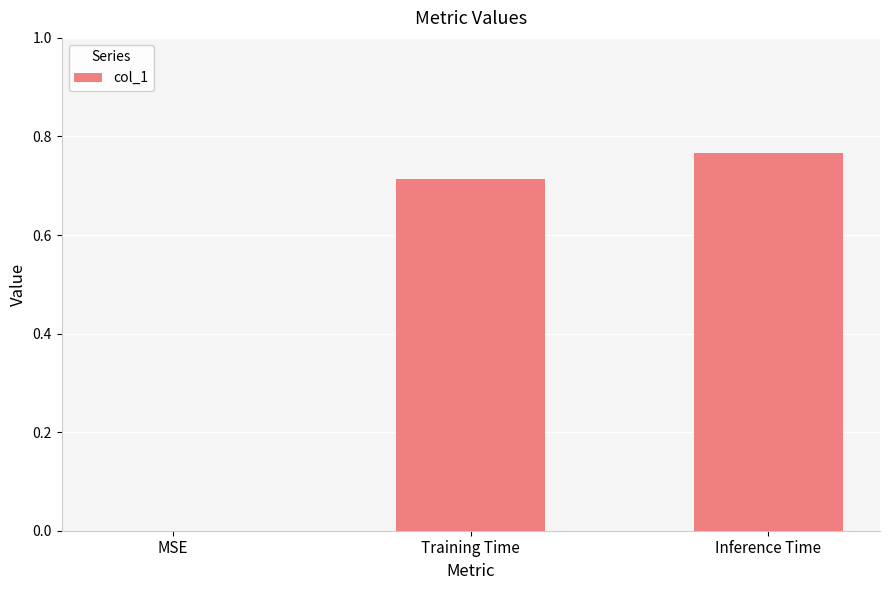

Is it true that the value at Training Time is 0.4?

False